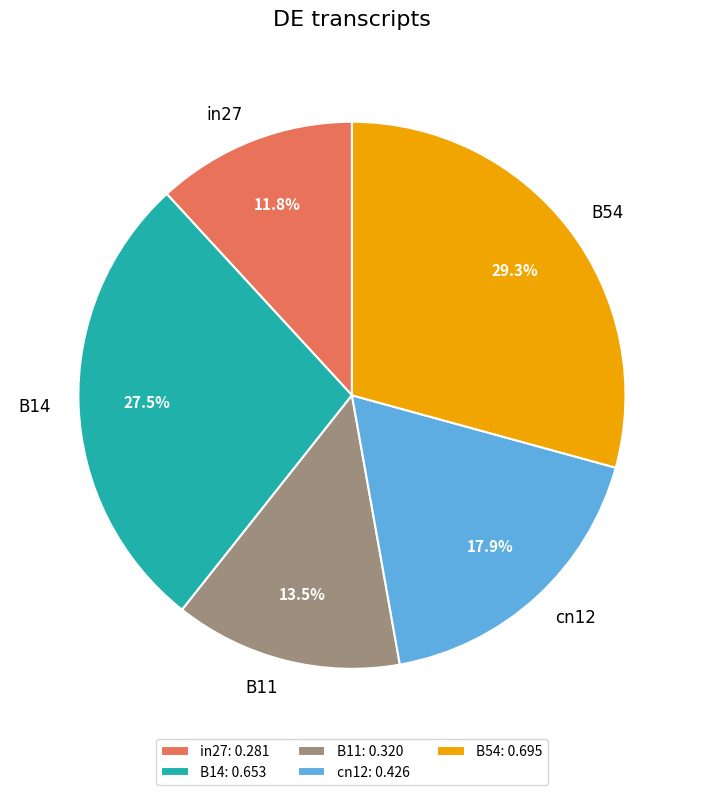

To the nearest percent, what is the combined percentage of B11 and B14?

41%